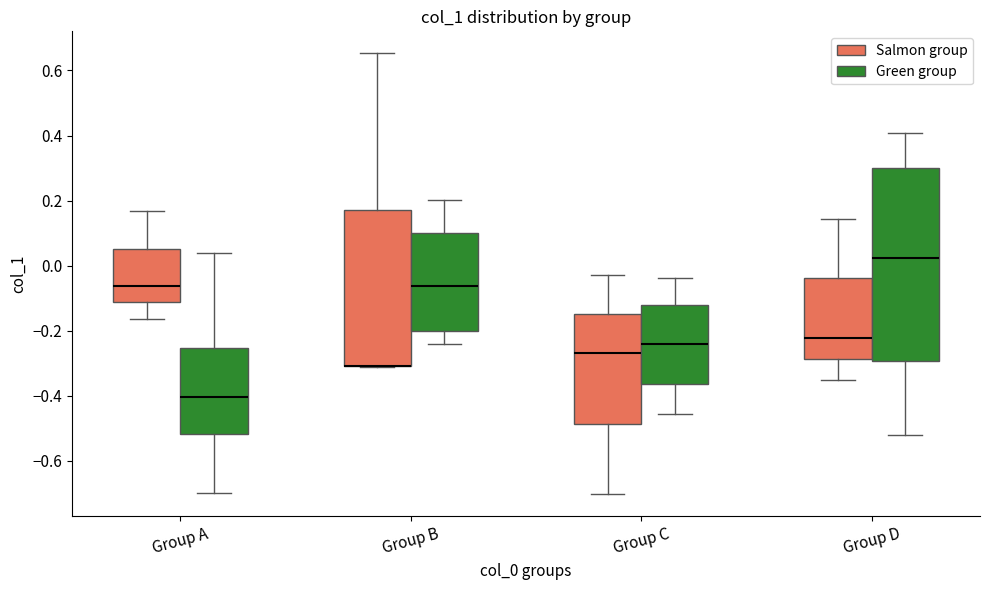

Reading left to right, transcribe this box plot: for each box, give where its median line is, the range the box spans, and where its two whiskers end, as read against the y-axis. The values are not printed on the chart, so give them approximately, as read against the axis.

Group A (Salmon group): median -0.06, box -0.12 to 0.06, whiskers -0.16 to 0.16
Group A (Green group): median -0.40, box -0.52 to -0.26, whiskers -0.70 to 0.04
Group B (Salmon group): median -0.30 (drawn on the box's lower edge), box -0.30 to 0.18, whiskers -0.32 to 0.66
Group B (Green group): median -0.06, box -0.20 to 0.10, whiskers -0.24 to 0.20
Group C (Salmon group): median -0.26, box -0.48 to -0.14, whiskers -0.70 to -0.02
Group C (Green group): median -0.24, box -0.36 to -0.12, whiskers -0.46 to -0.04
Group D (Salmon group): median -0.22, box -0.28 to -0.04, whiskers -0.36 to 0.14
Group D (Green group): median 0.02, box -0.30 to 0.30, whiskers -0.52 to 0.40